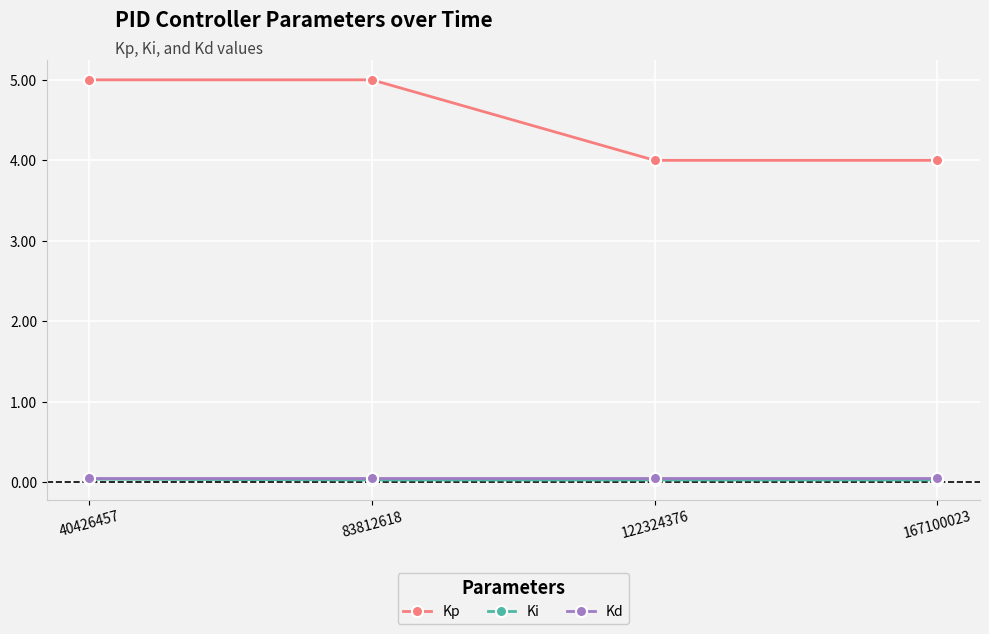

The Kd series shows 0.1 at 40426457. True or false?

True